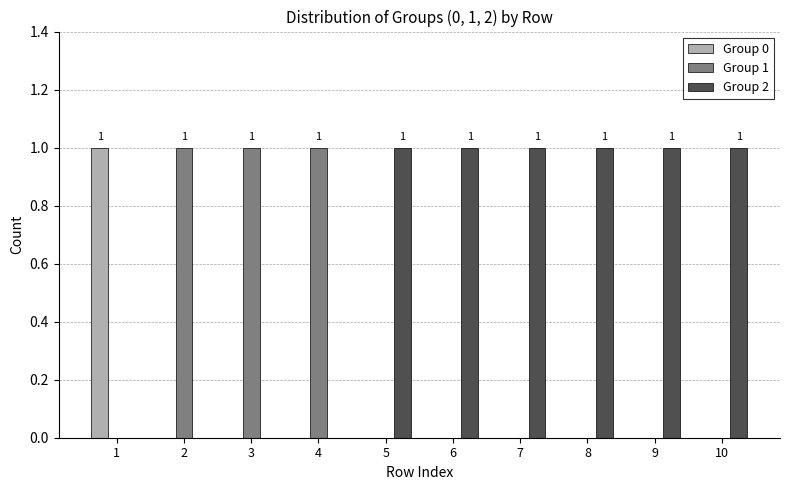

How many groups of bars are there?

10